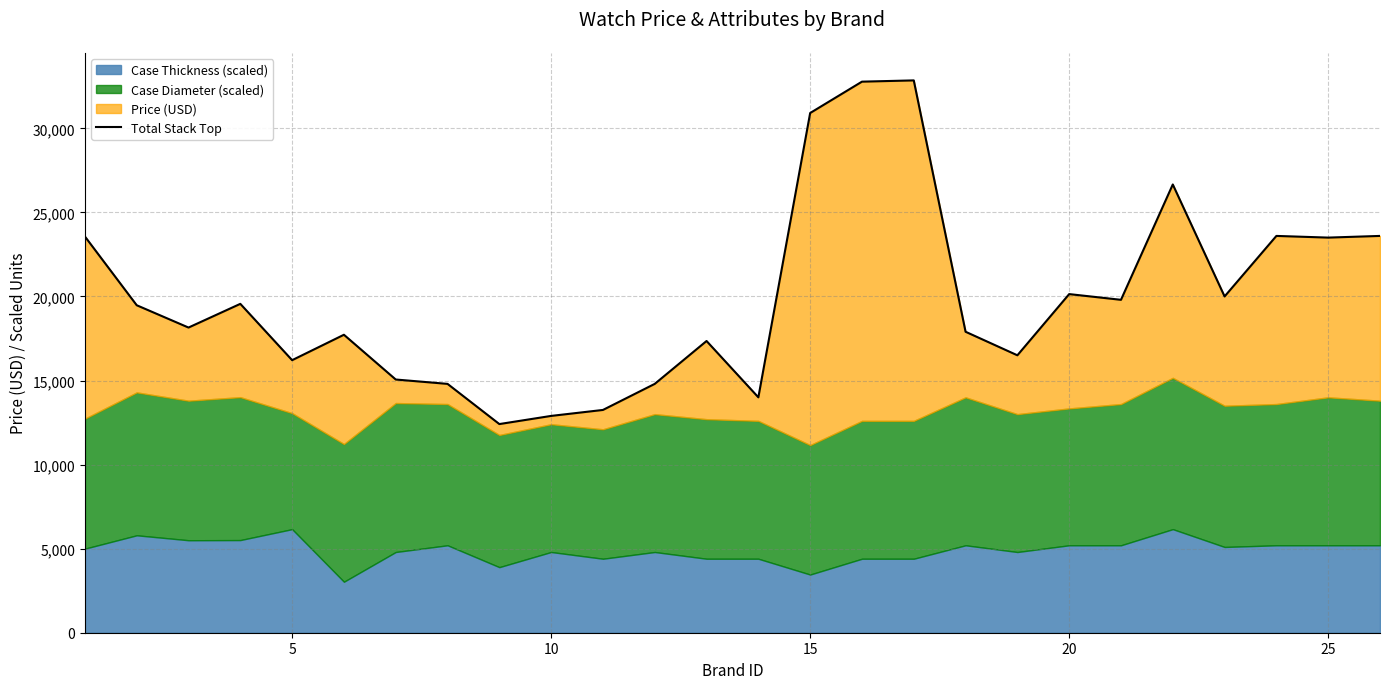

How many data points are above 19477?

13